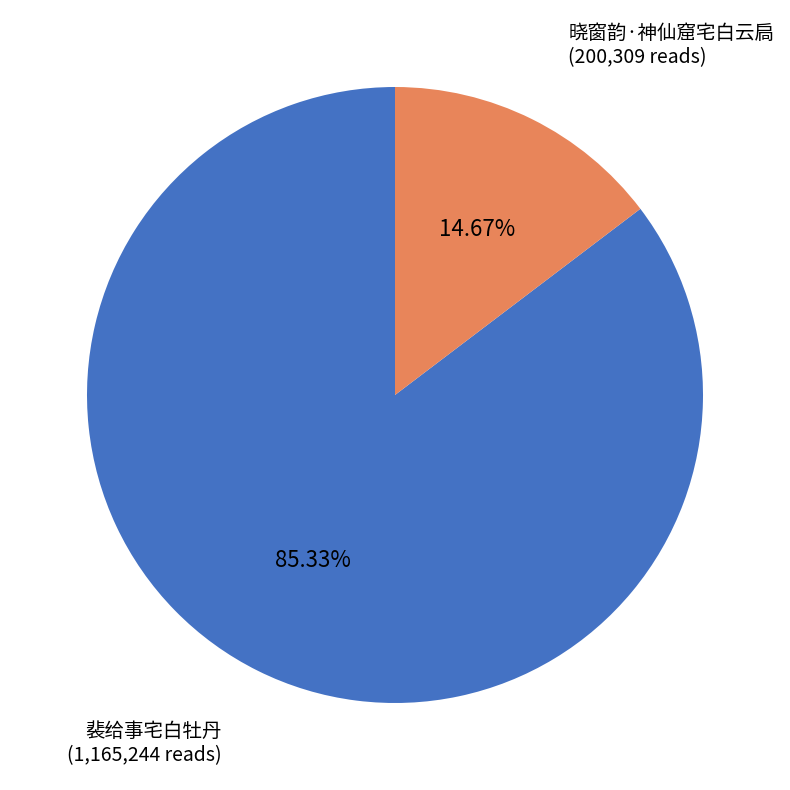

How many segments does this pie chart have?

2